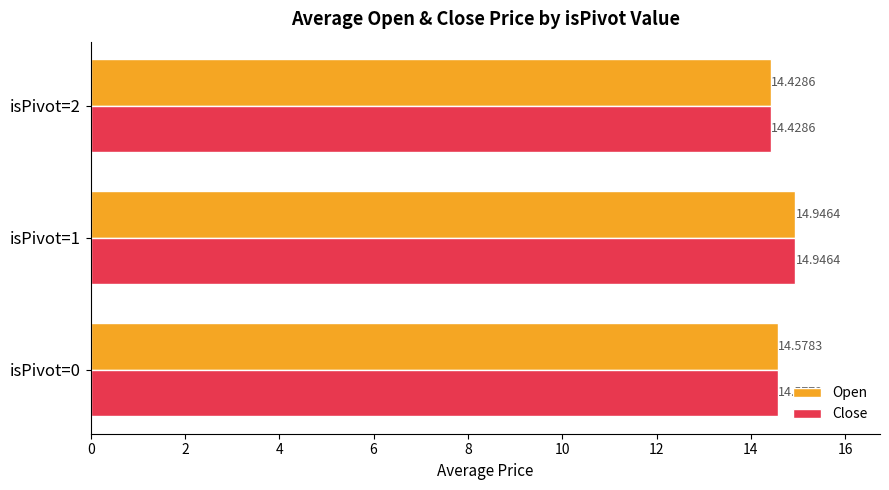

Rank the categories by Open value from highest to lowest.

isPivot=1, isPivot=0, isPivot=2